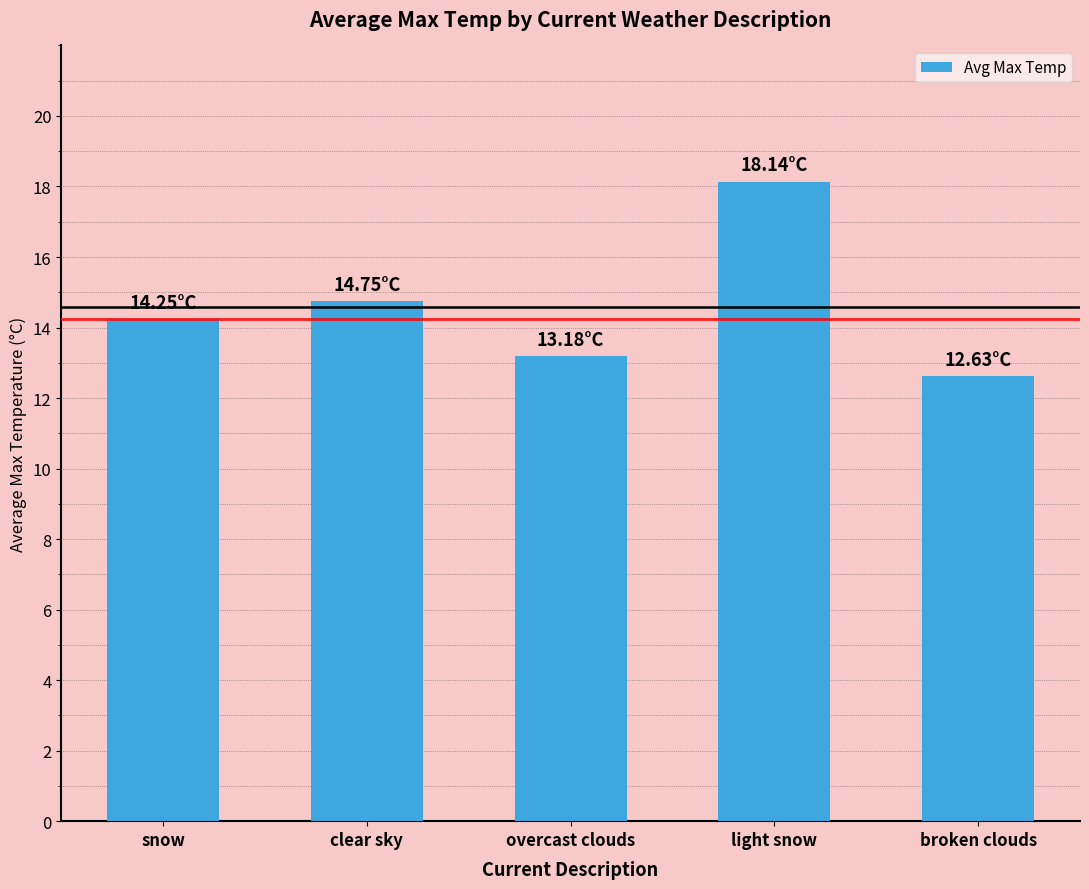

Where is the data nearest to the value 15?

clear sky